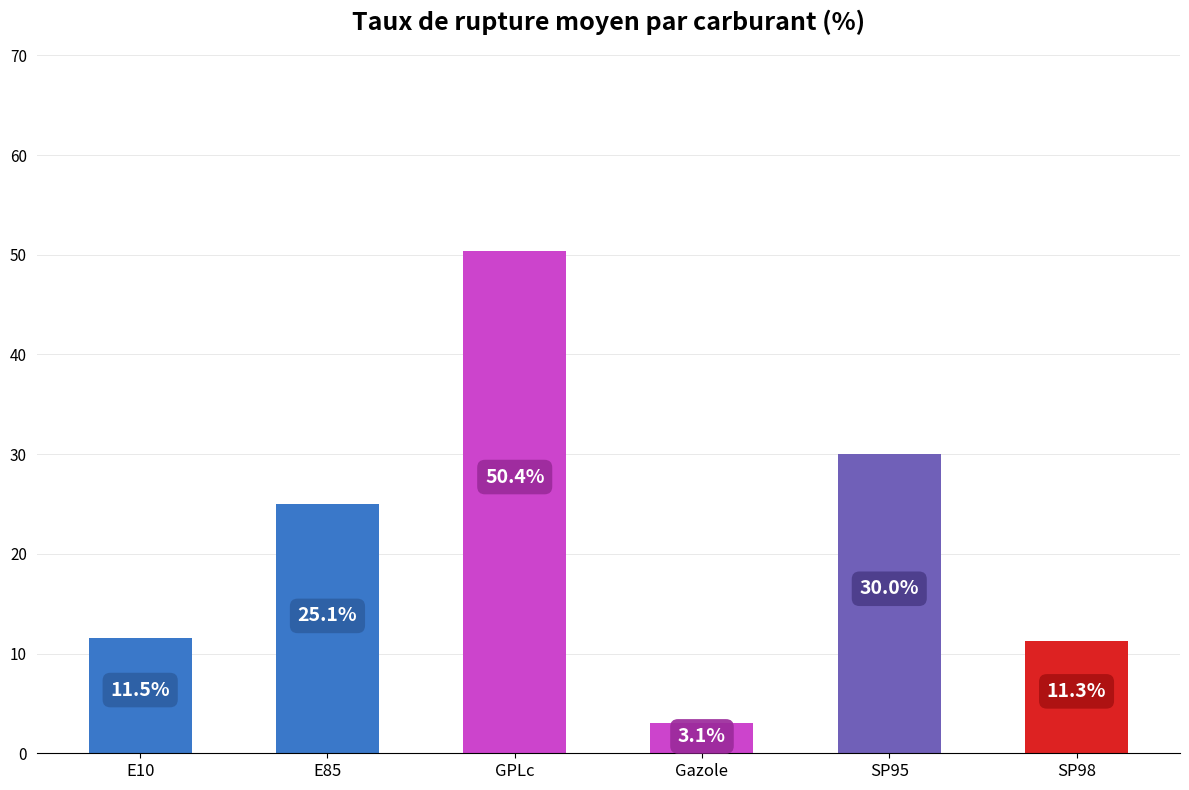

Between E10 and E85, which is larger?

E85